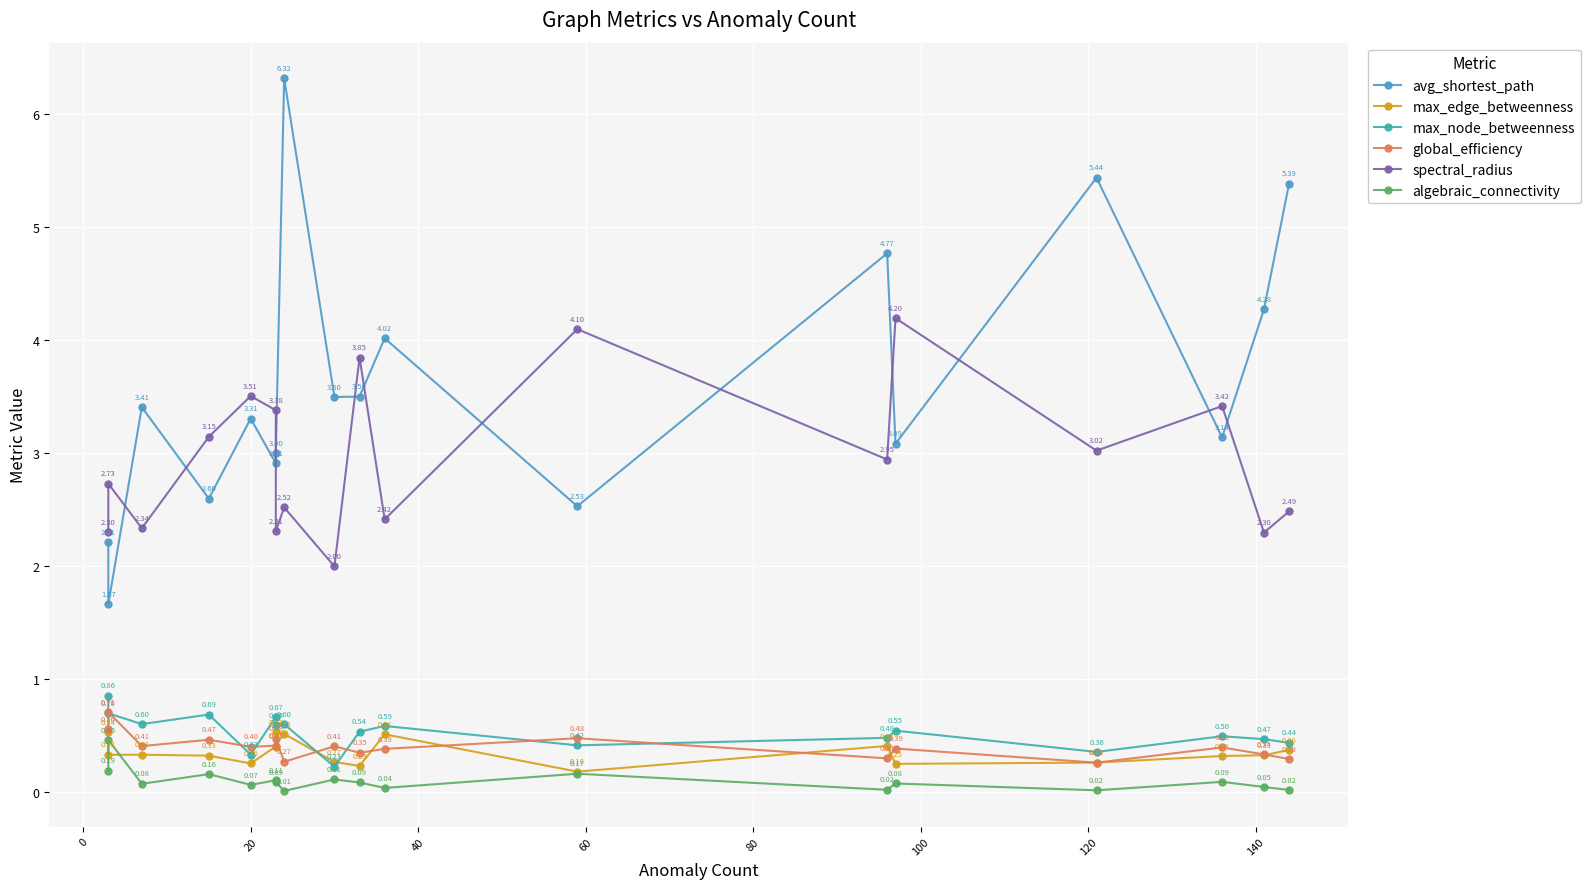

What is the greatest value displayed?

6.3